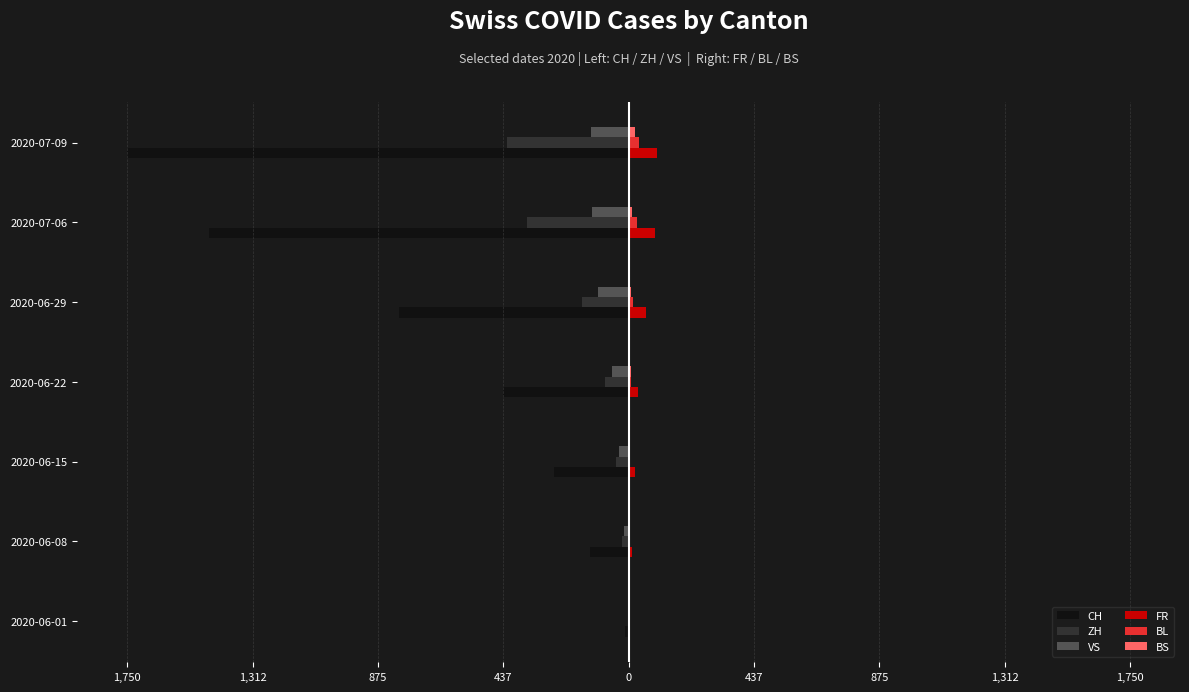

What is the maximum value for CH?

-12